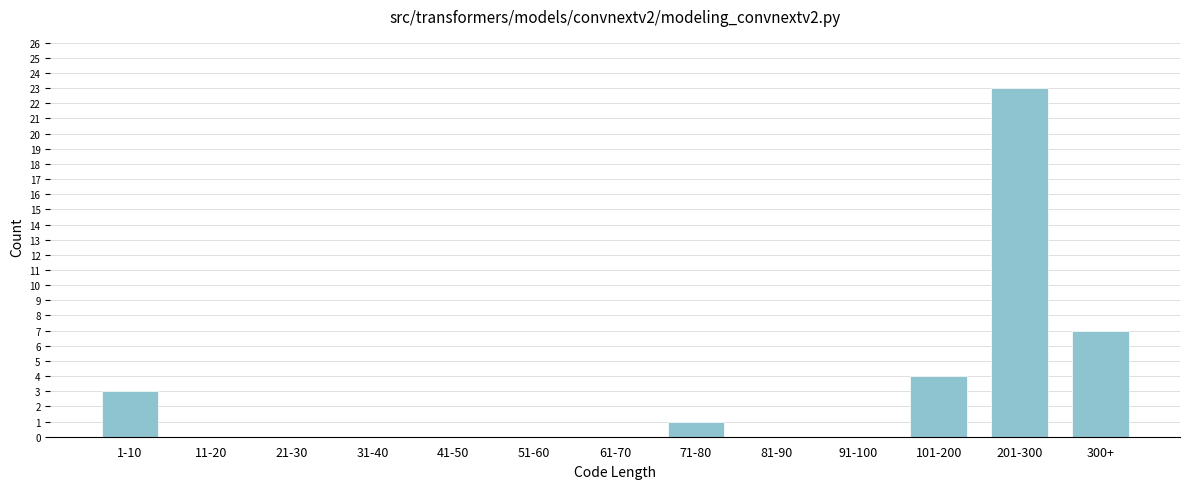

Reading left to right, what are all the values shown in this chart?

1-10=3	11-20=0	21-30=0	31-40=0	41-50=0	51-60=0	61-70=0	71-80=1	81-90=0	91-100=0	101-200=4	201-300=23	300+=7